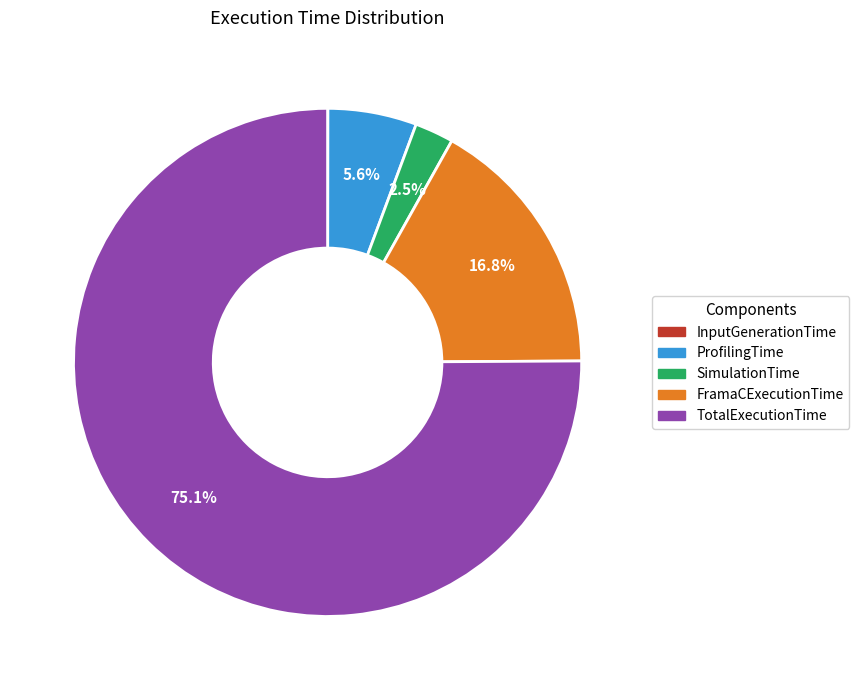

Which category accounts for the majority?

TotalExecutionTime